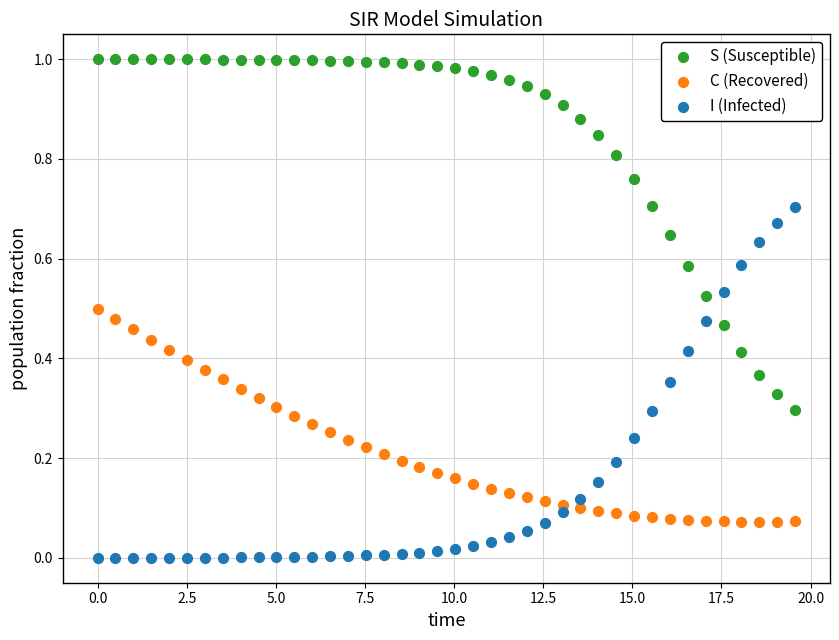

Which series contains the lowest Y value?

I (Infected)